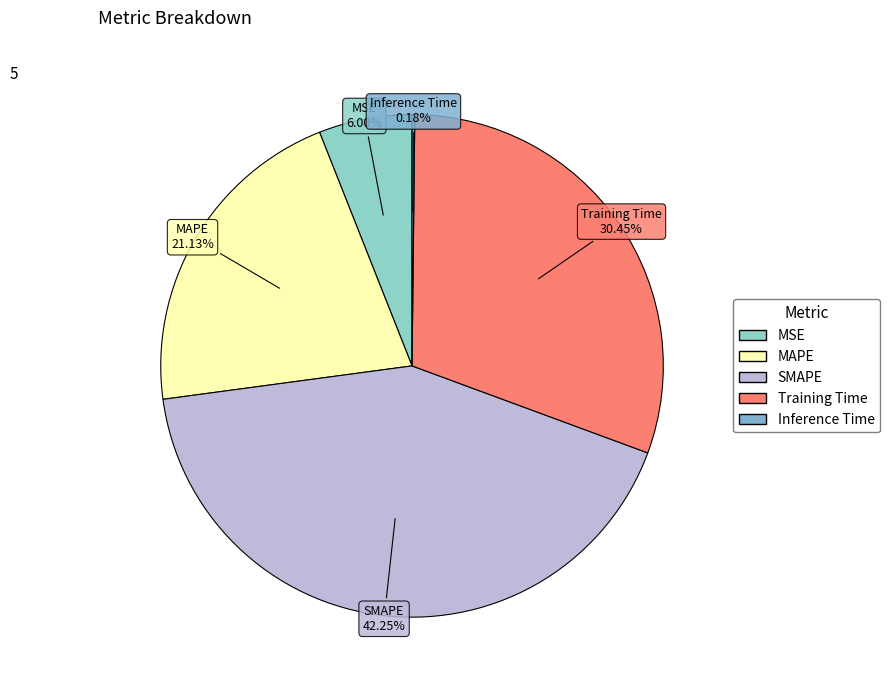

Which slice is the largest?

SMAPE